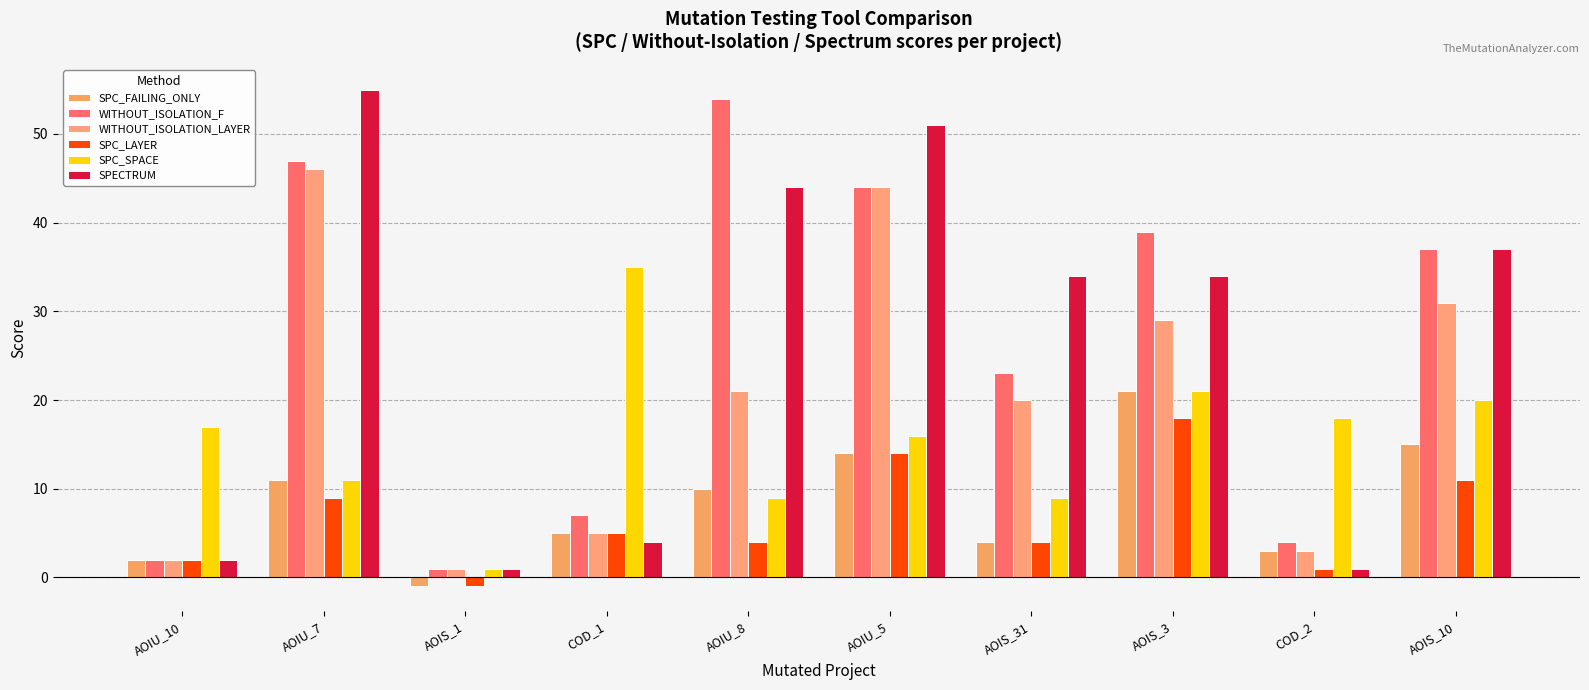

What is the label of the 3rd bar from the right?

AOIS_3